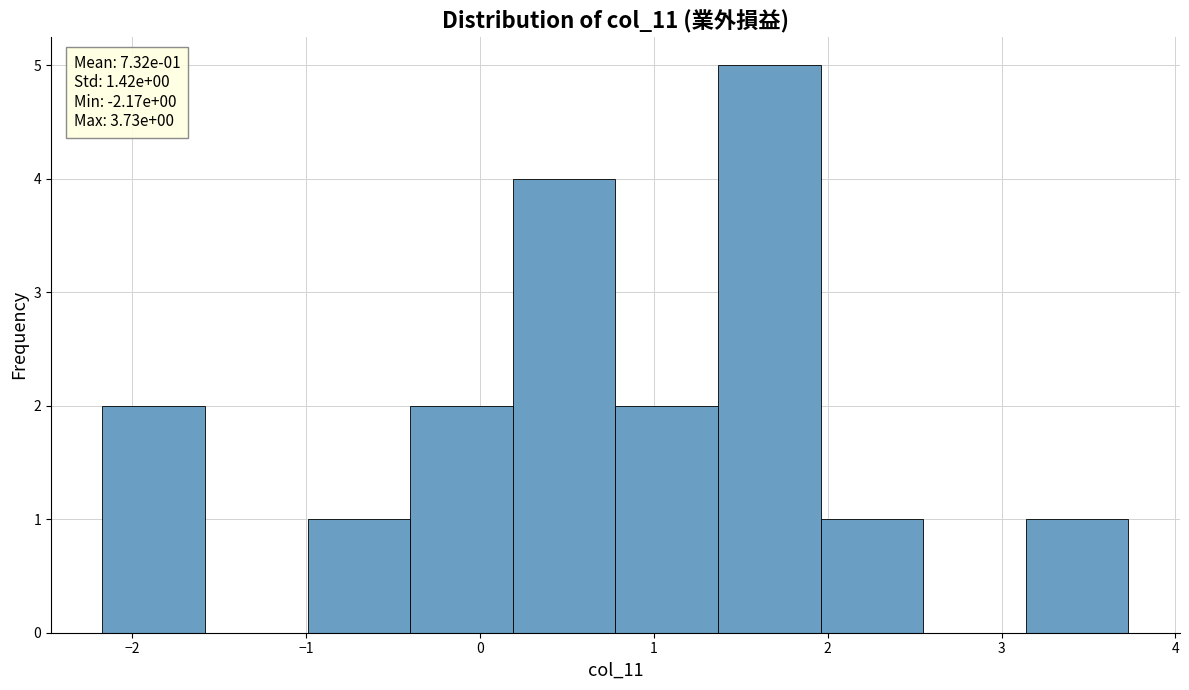

Over which range of the x-axis is the bar tallest?

1.37 to 1.96